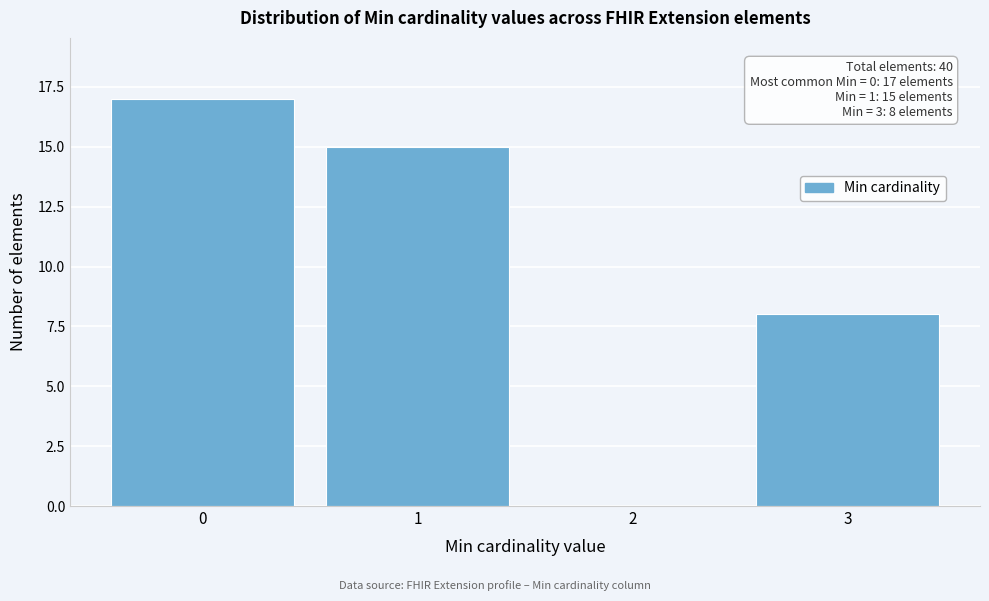

Reading left to right, list all the values displayed in this chart.

0=17	1=15	2=0	3=8